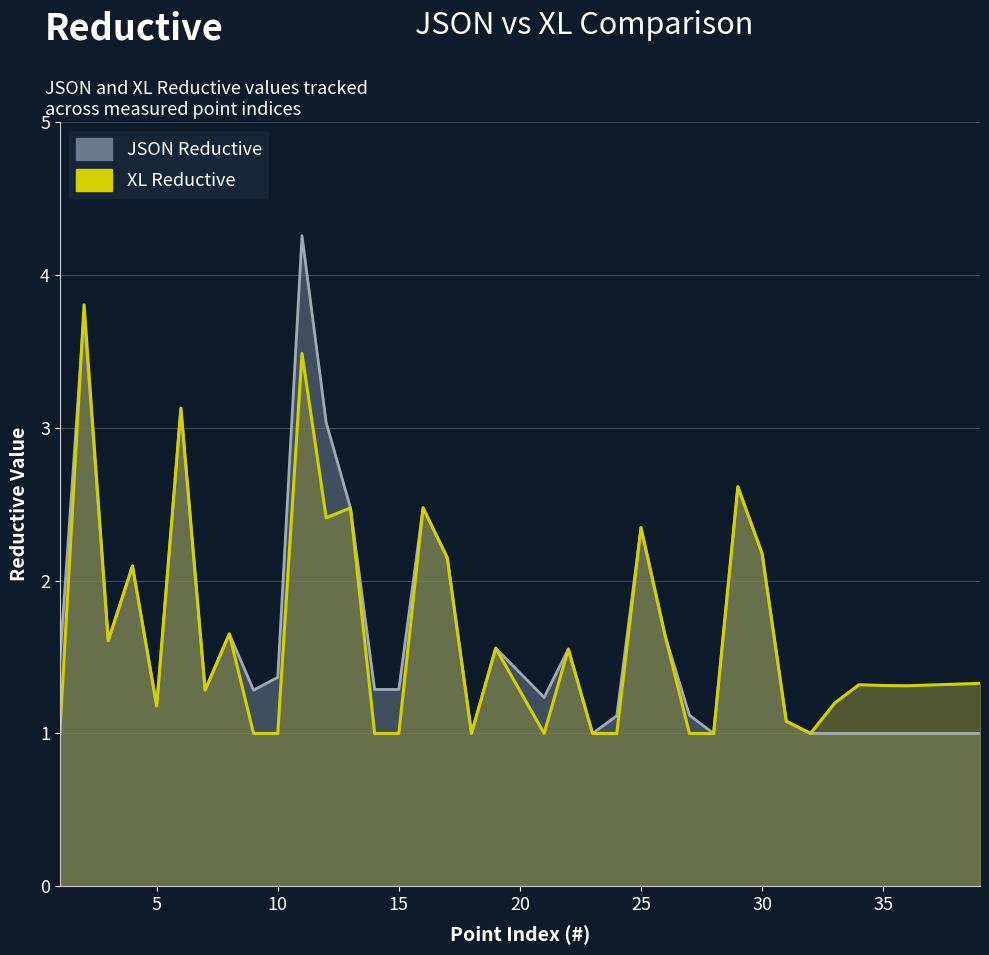

In JSON Reductive, how many points are lower than both neighbors (excluding endpoints)?

9